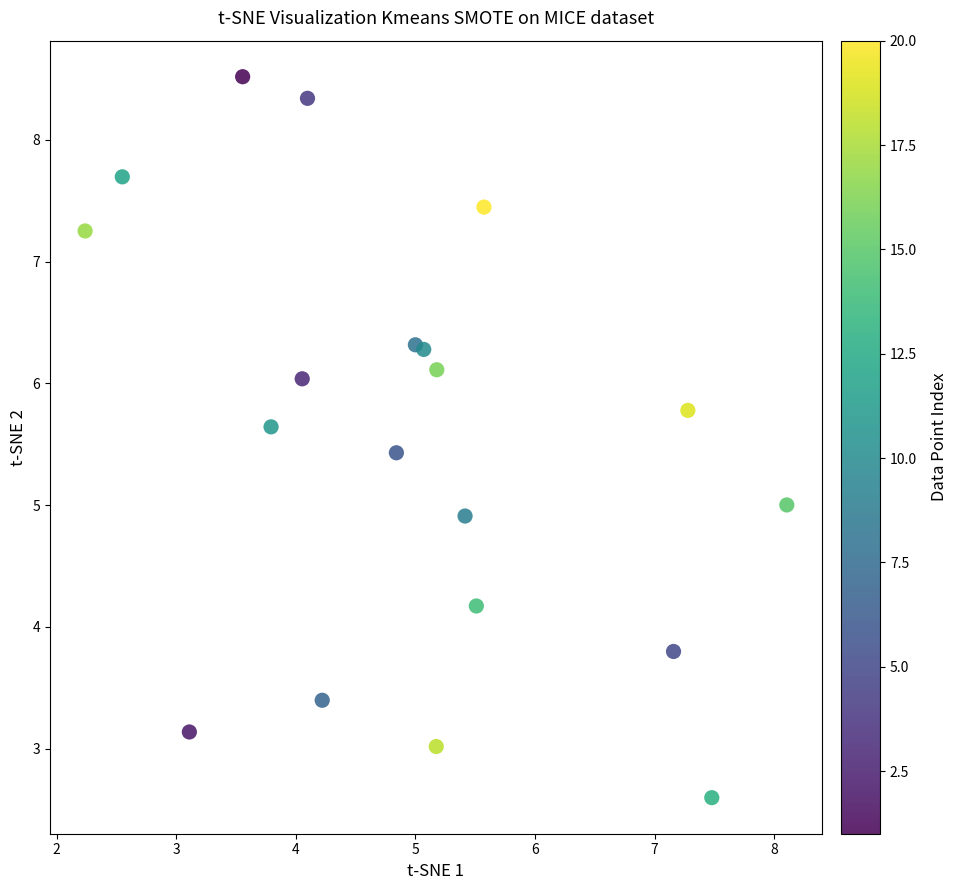

What is the range of Y values (max minus min)?

5.9